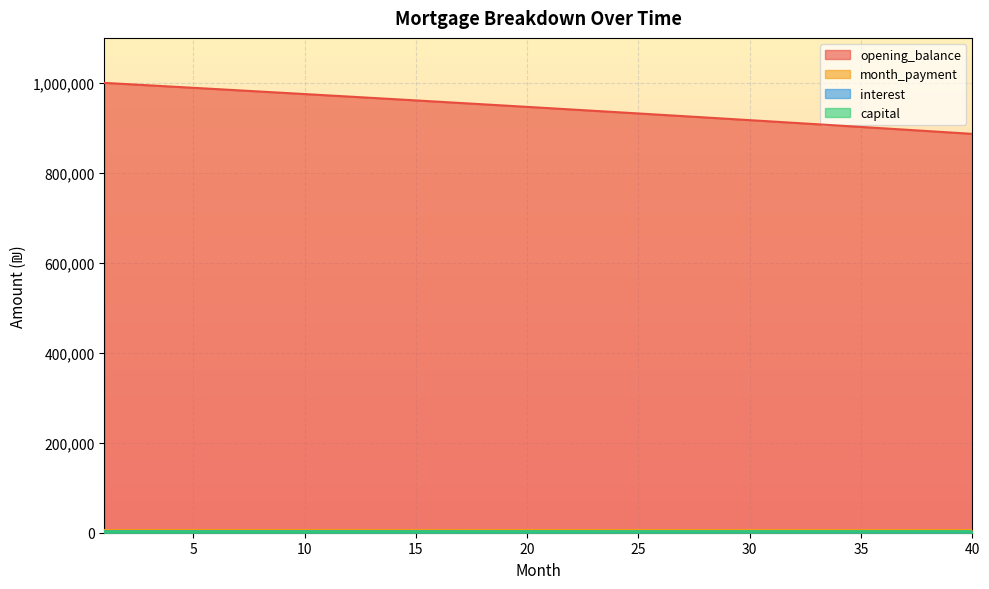

After their last crossing, which series has the higher values: capital or interest?

capital